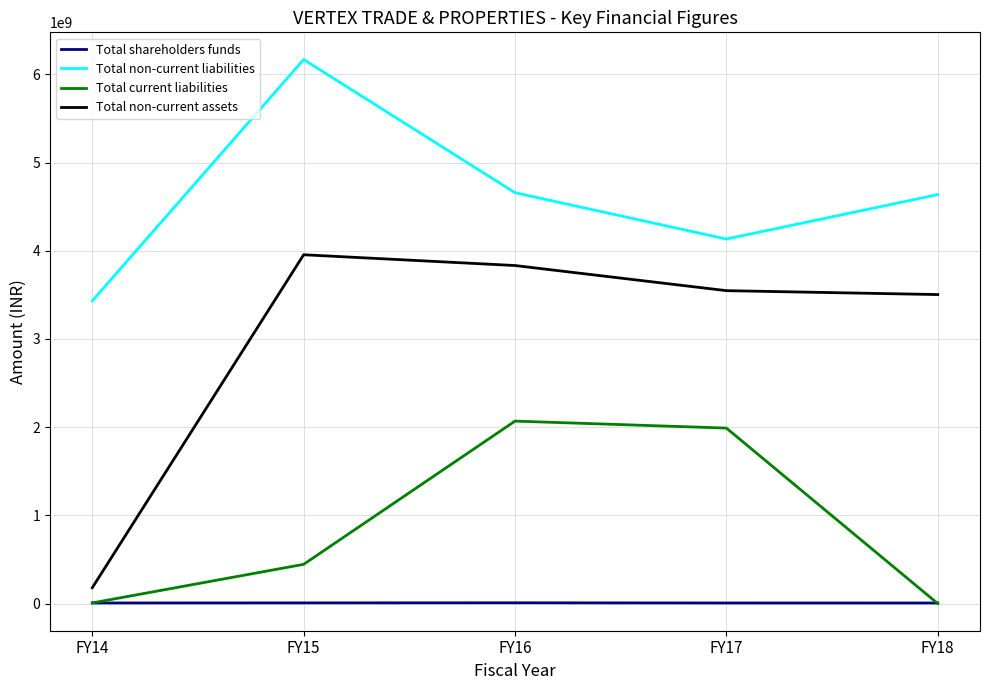

Between FY14 and FY18, which series saw the biggest shift?

Total non-current assets